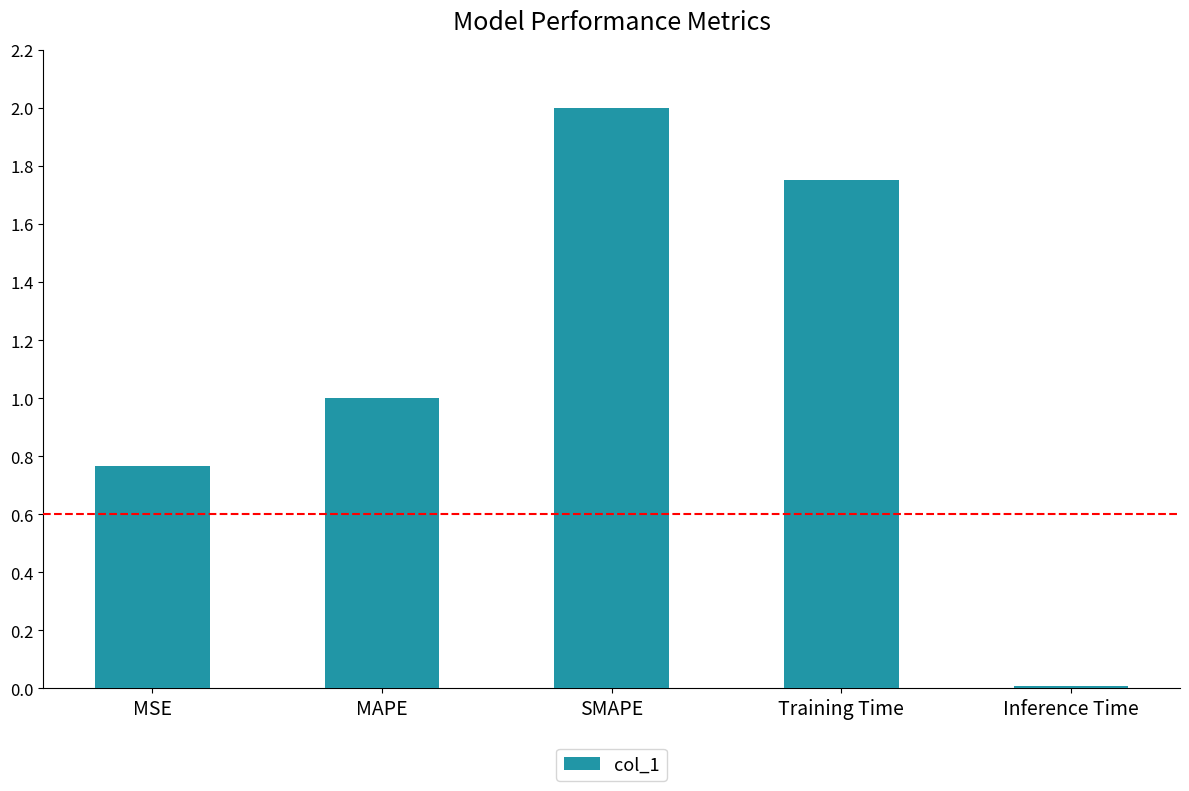

List the labels in order of value, largest first.

SMAPE, Training Time, MAPE, MSE, Inference Time